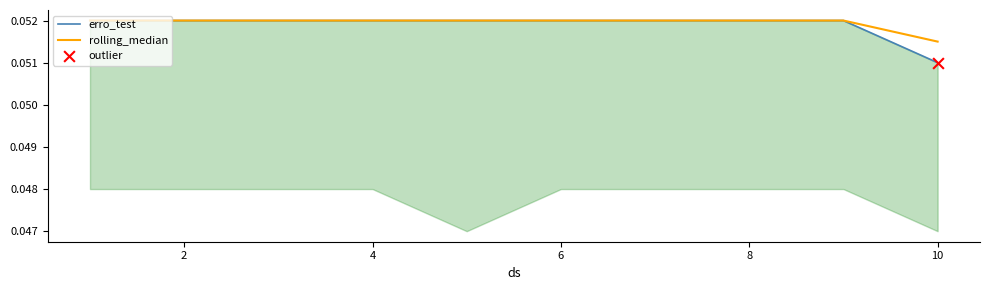

What are all the series names shown in the legend?

erro_test, rolling_median